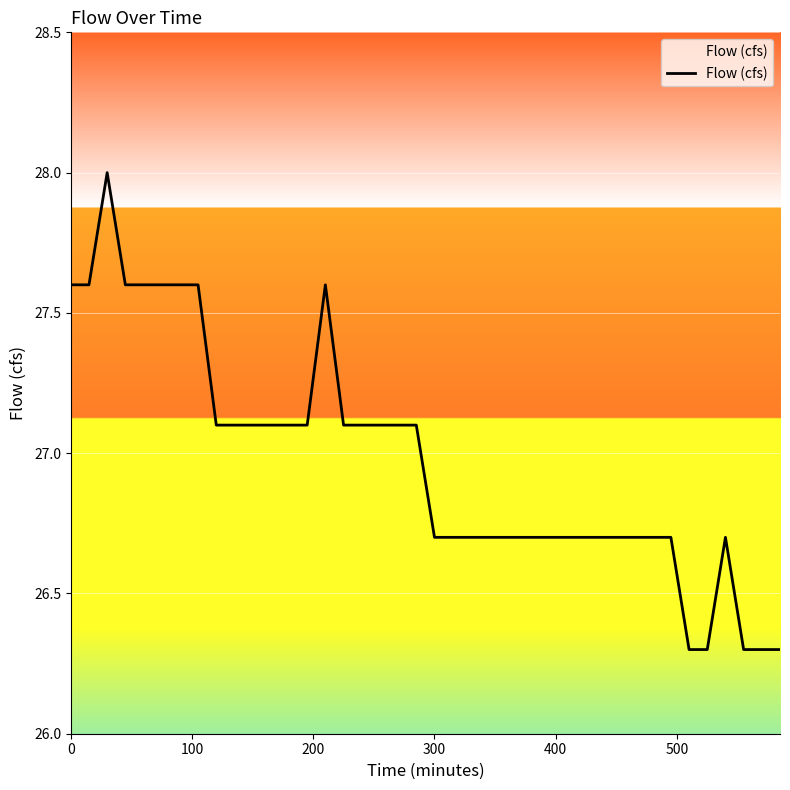

What is the difference between the maximum and minimum values?

1.7